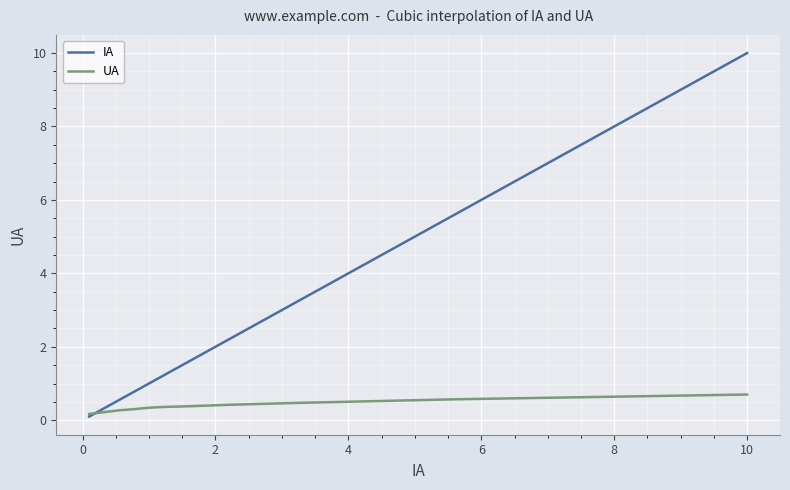

List the series in order of their overall mean, lowest first.

UA, IA